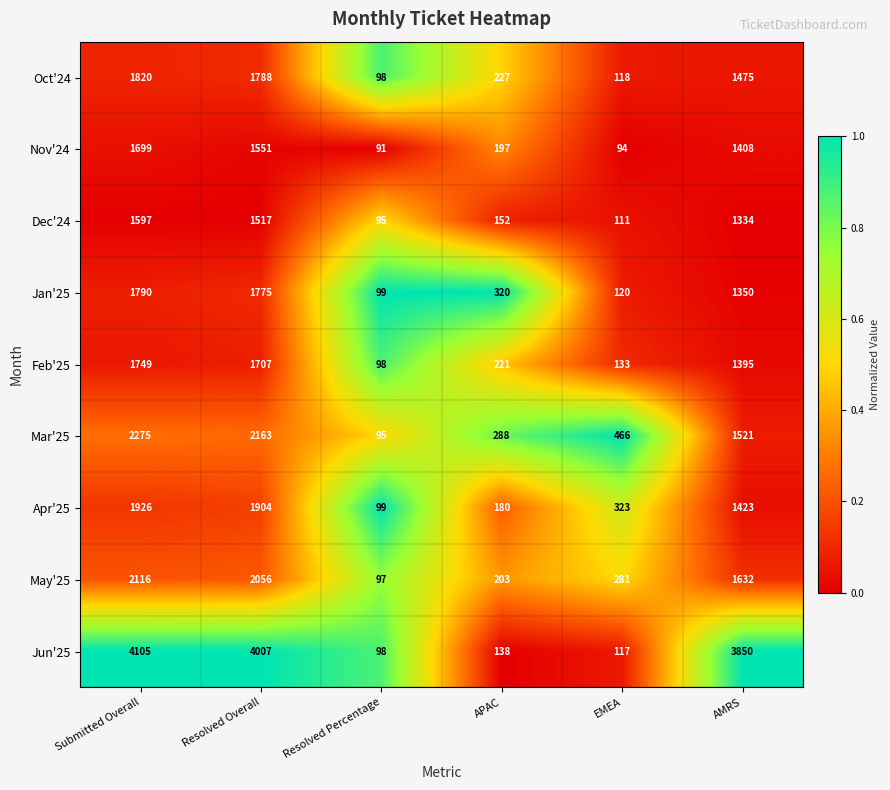

At Resolved Overall, list the series in order from smallest to largest.

Dec'24, Nov'24, Feb'25, Jan'25, Oct'24, Apr'25, May'25, Mar'25, Jun'25